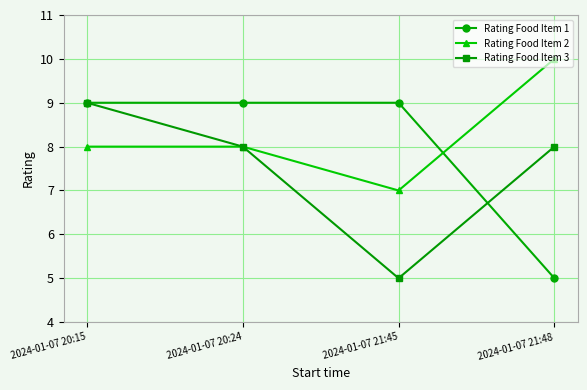

What is the difference between the Rating Food Item 3 values at 2024-01-07 21:45 and 2024-01-07 20:15?

4